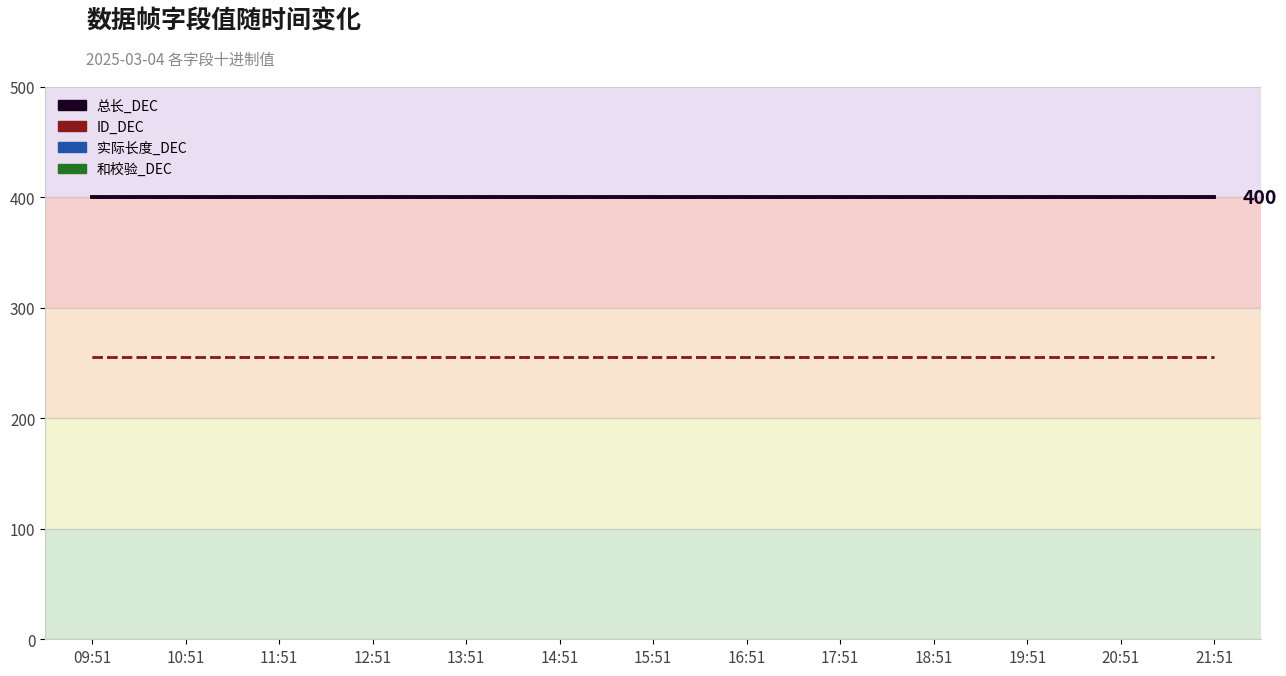

Which series has the largest total across all categories?

总长_DEC